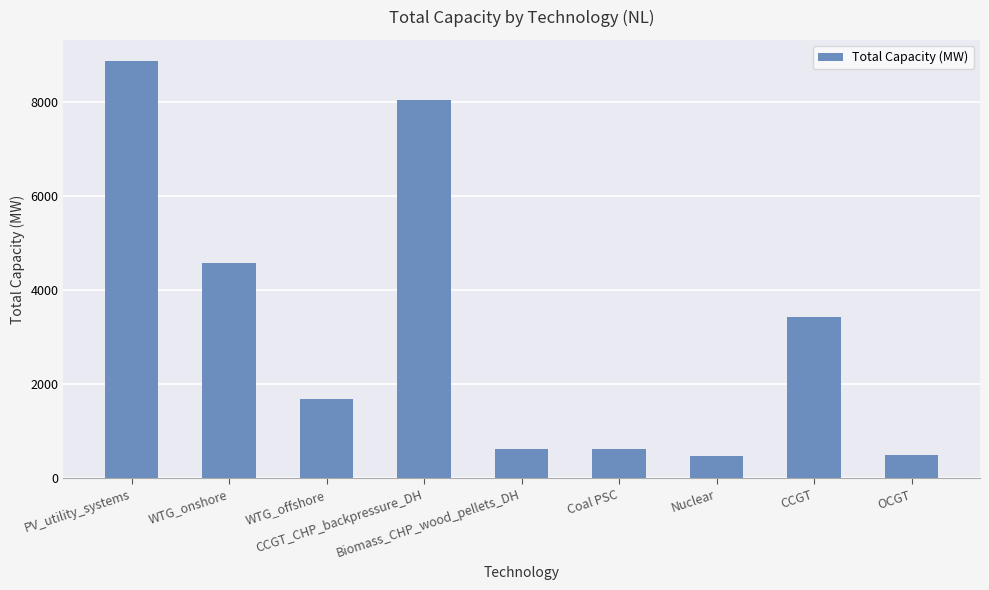

What is the value of the 7th bar from the left?

484.0